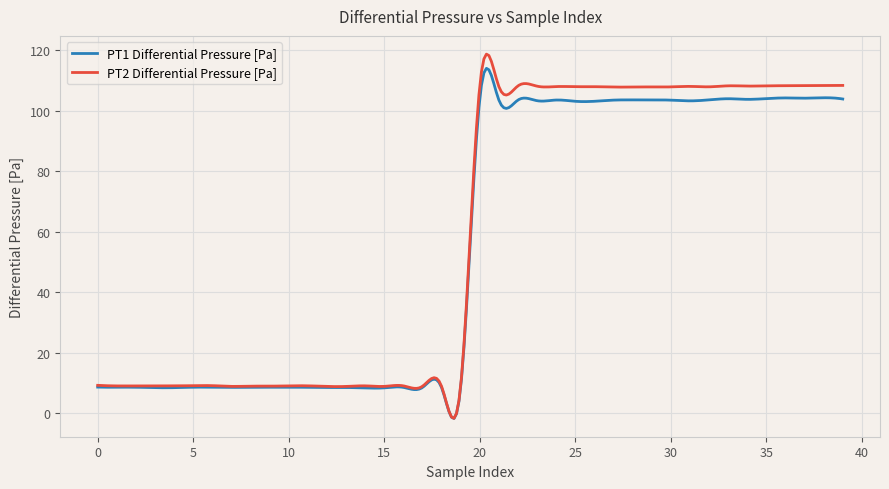

What is the maximum value for PT1 Differential Pressure [Pa]?

114.0